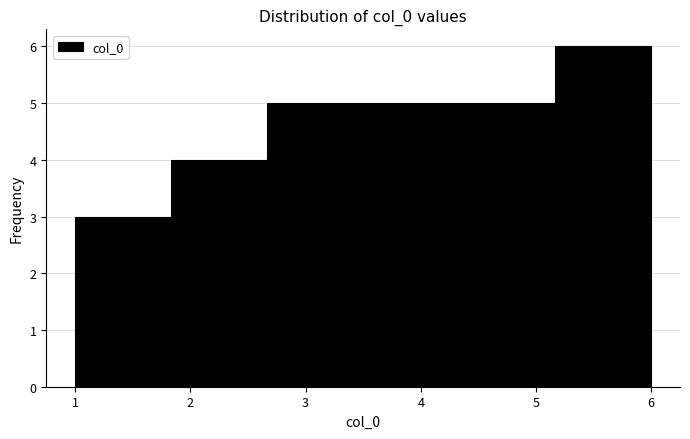

Reading left to right, transcribe this chart: for each bar, give the range it covers on the x-axis and its height. Neither the bar edges nor the heights are printed on the chart, so give them approximately, as read against the axes.

1.0 to 1.8: 3
1.8 to 2.7: 4
2.7 to 3.5: 5
3.5 to 4.3: 5
4.3 to 5.2: 5
5.2 to 6.0: 6